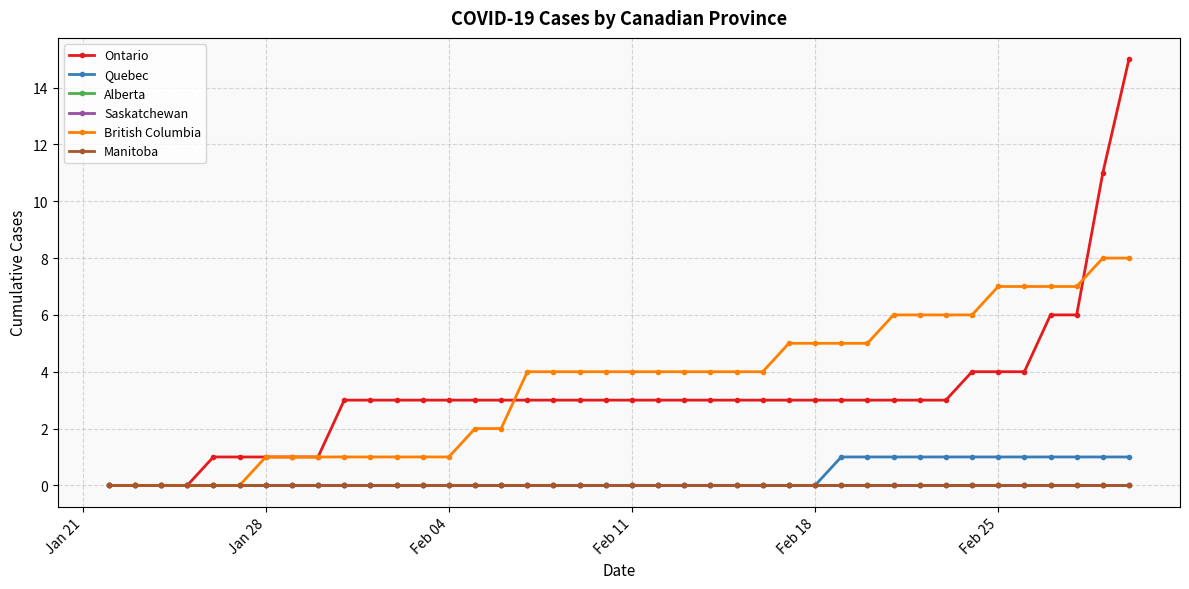

Is this an area chart (filled region under the line)?

No